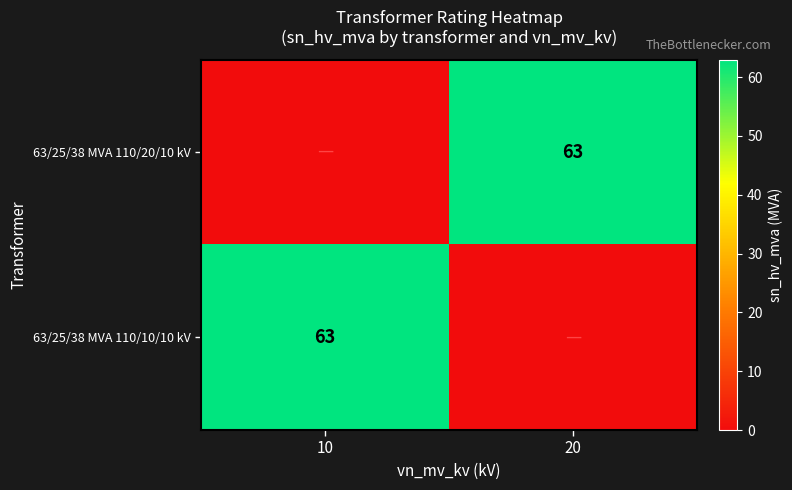

Count the number of data series in this chart.

2